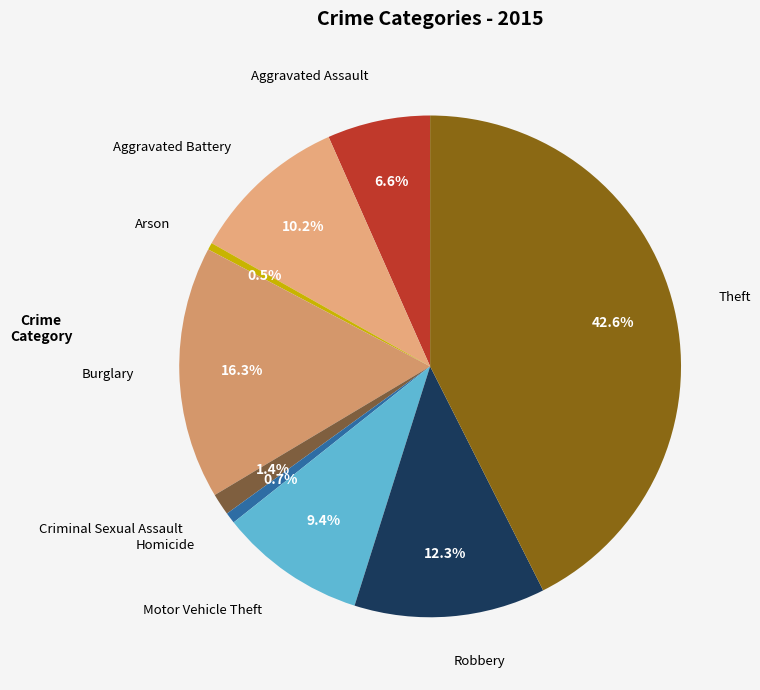

What is the largest slice in the pie chart?

Theft